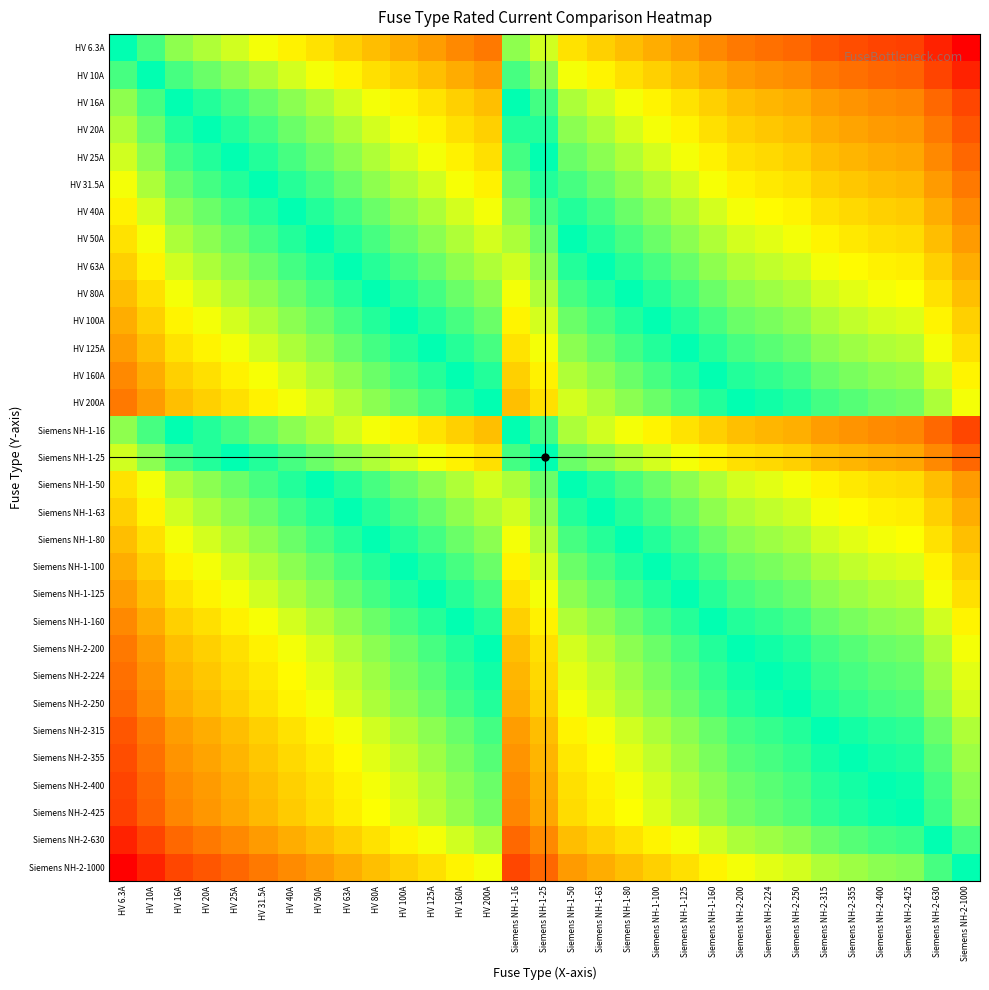

What is the total value across all series at Siemens NH-2-200?

-36.9